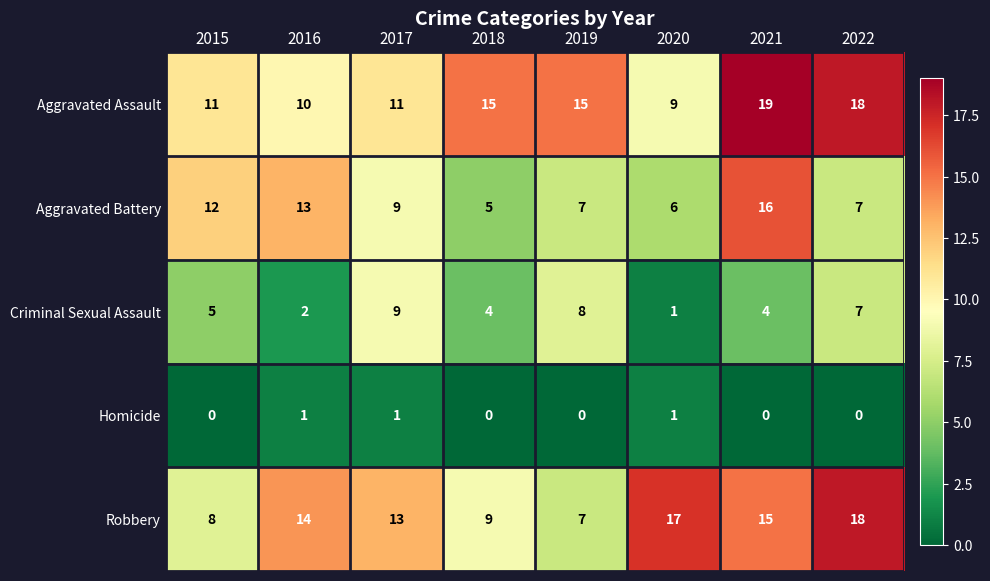

What is the spread (max minus min) of values at 2016?

13